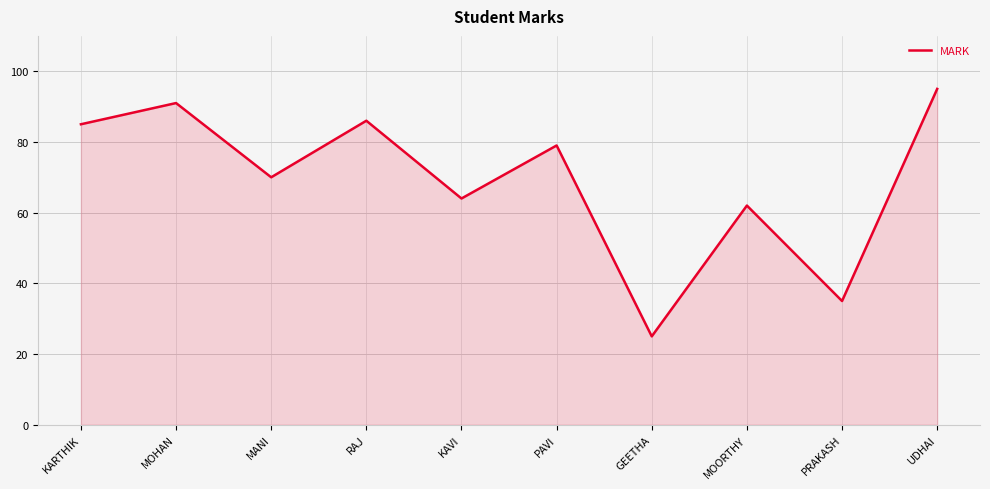

What position from the left is UDHAI?

10